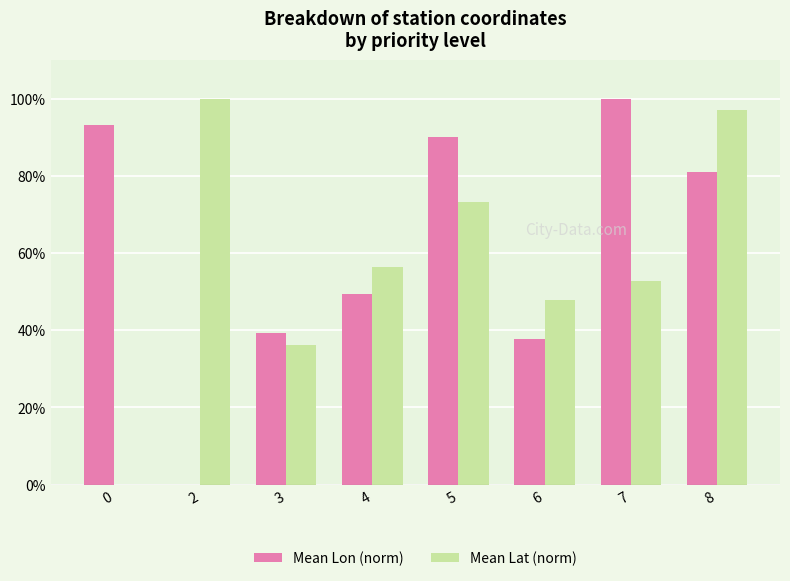

How many values in Mean Lat (norm) are above zero?

7